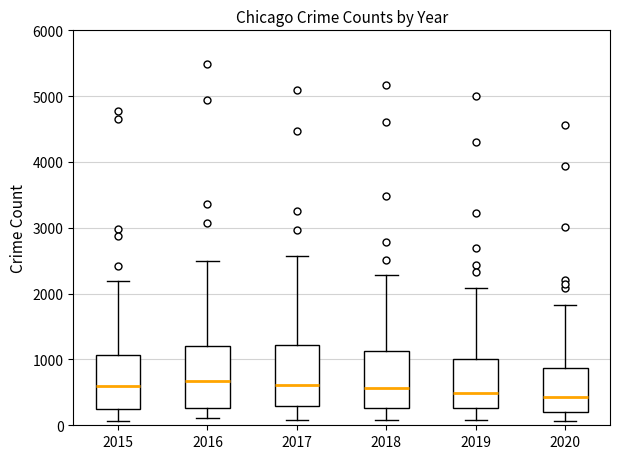

Where does the lower whisker of the box at x = 2018 end on the y-axis? The values are not printed on the chart, so give them approximately, as read against the axis.

100